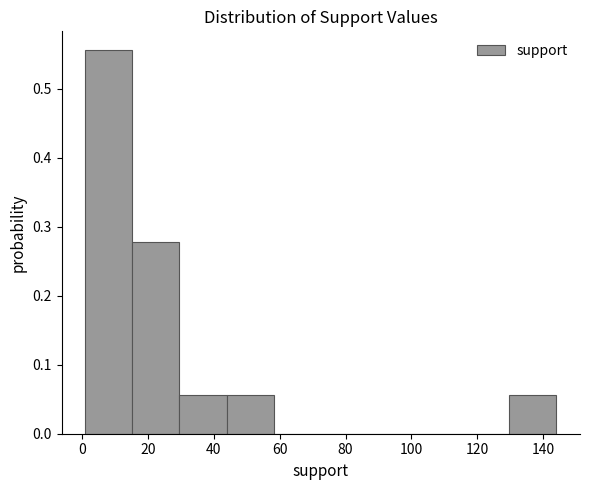

How tall is the bar that spans 2 to 16 on the x-axis? Neither the bar edges nor the heights are printed on the chart, so give them approximately, as read against the axes.

0.56